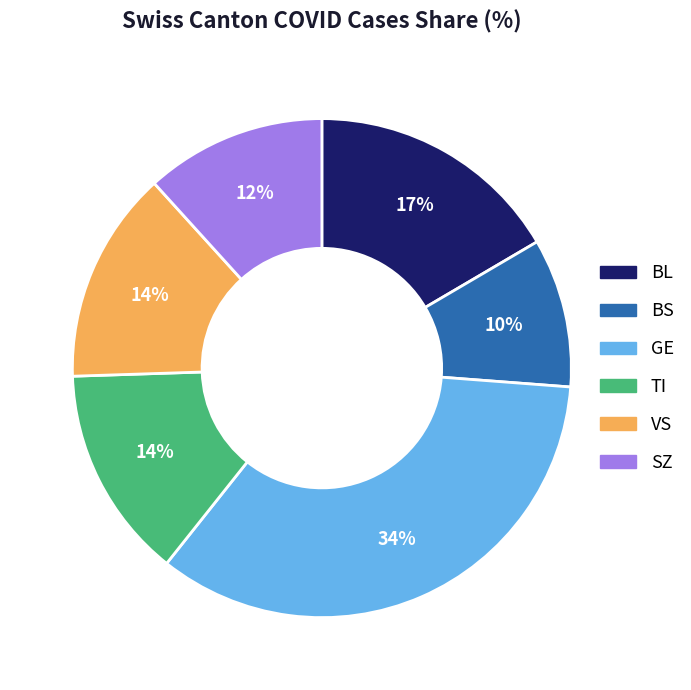

To the nearest percent, what is the average slice percentage?

17%